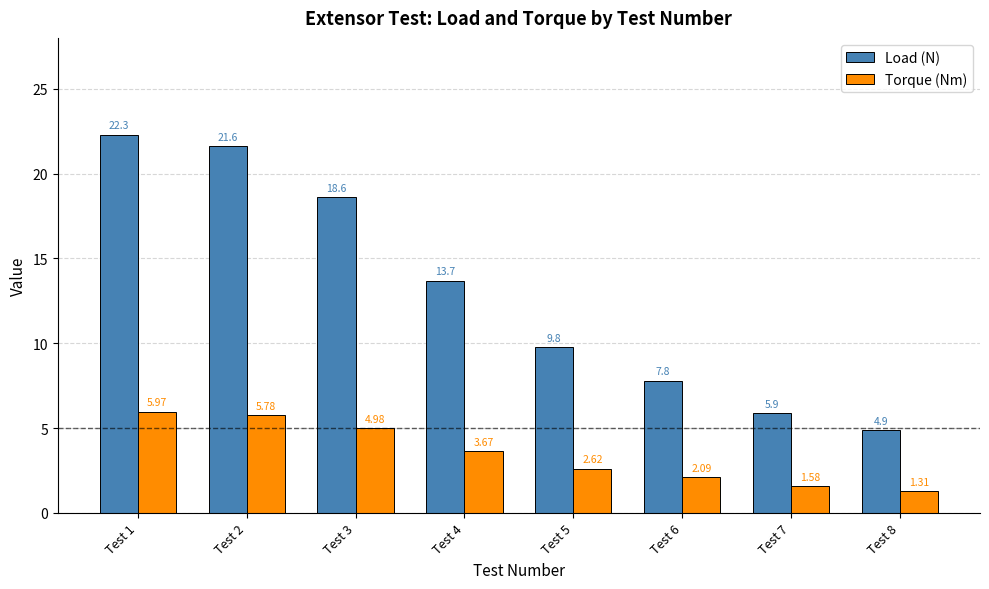

What is the difference between the Load (N) values at Test 3 and Test 7?

12.7